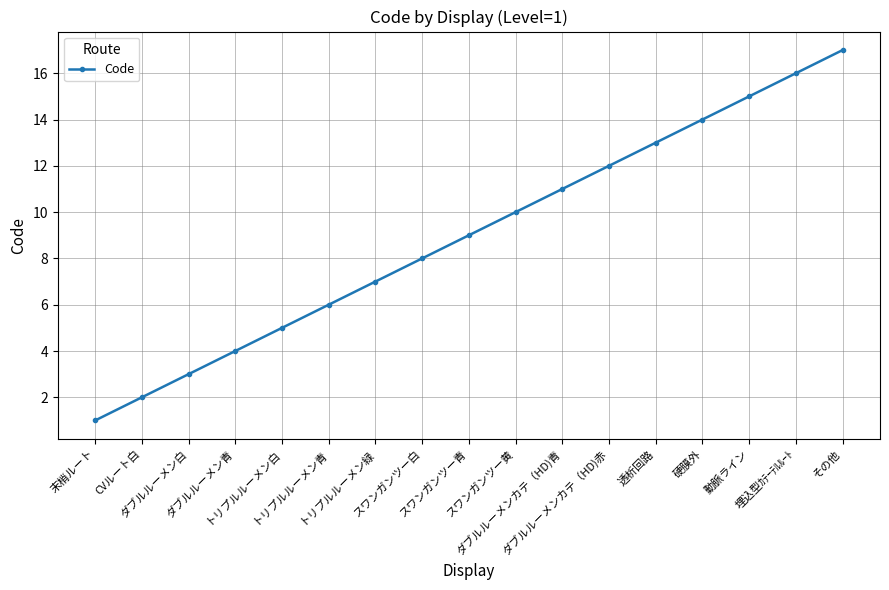

What is the value of the 7th point from the left?

7